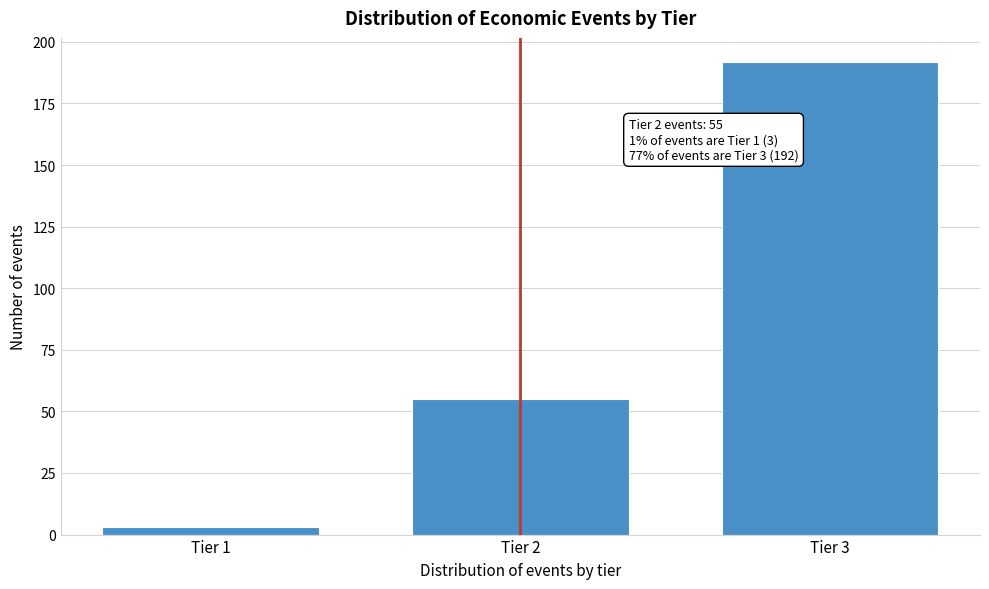

Reading right to left, extract all data points from this chart.

Tier 3=192	Tier 2=55	Tier 1=3